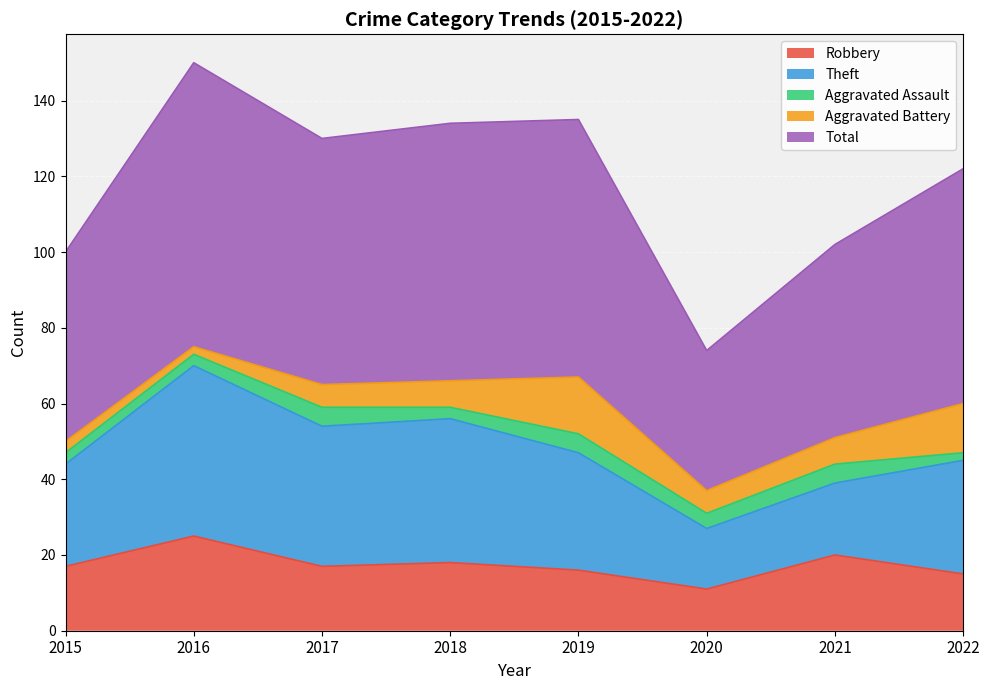

What is the difference between the maximum and minimum values in the Robbery series?

14